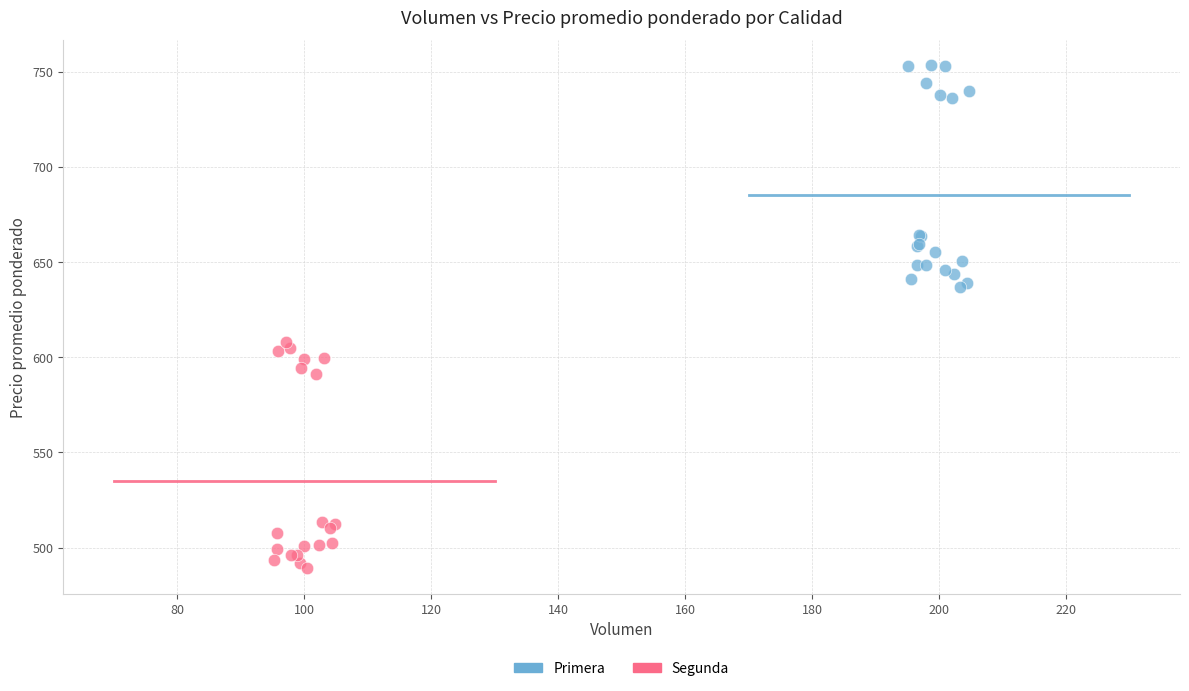

Which series reaches the maximum Y coordinate?

Primera